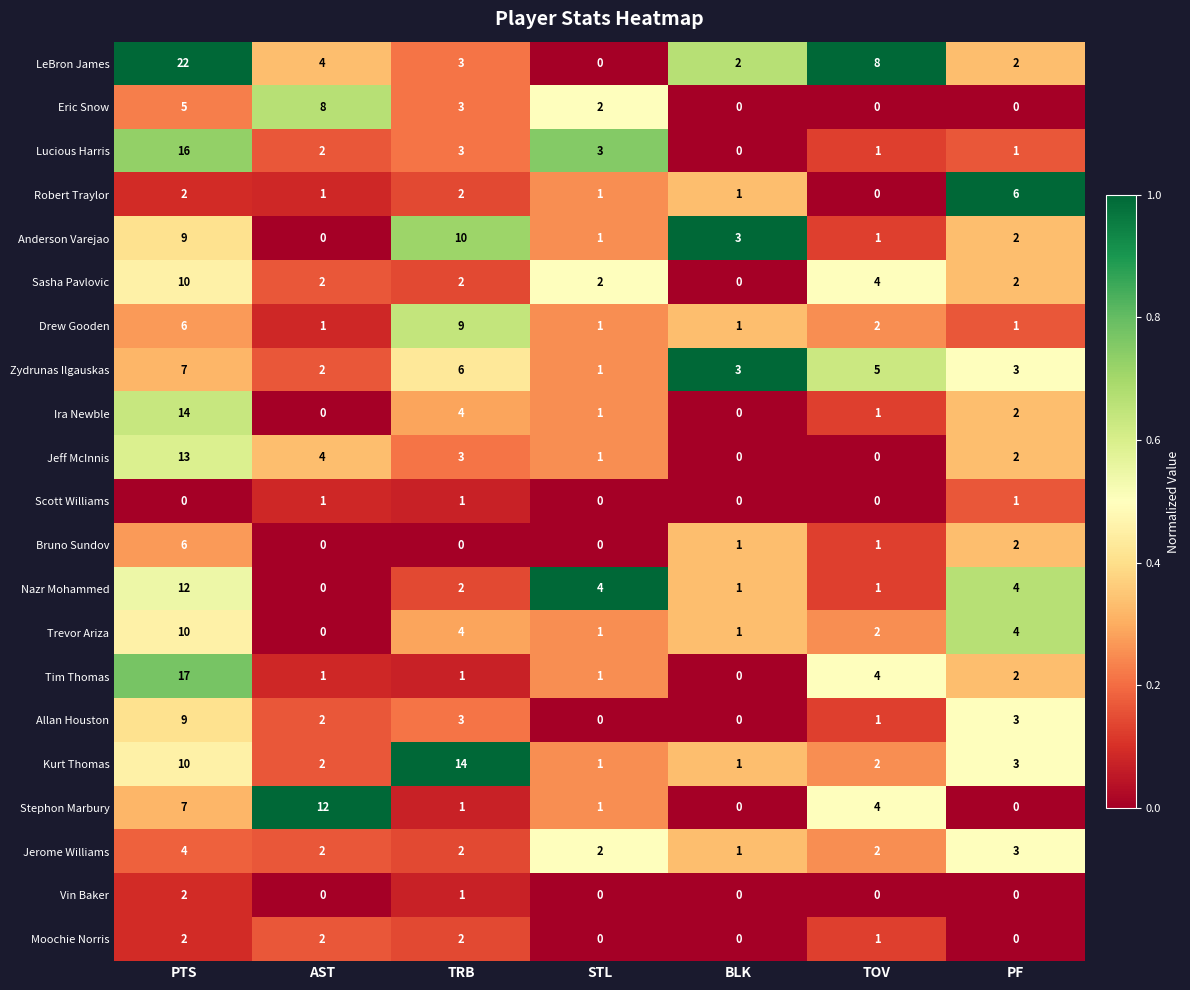

True or false: Ira Newble has a value of 3 at PF.

False